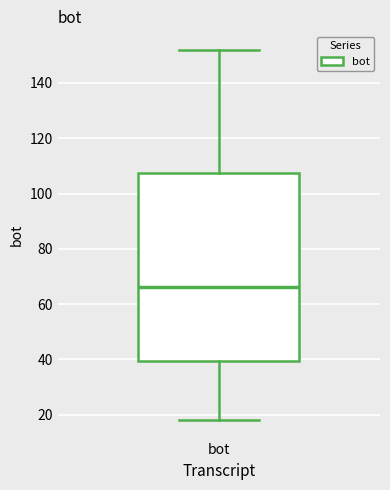

Where does the upper whisker of the box for bot end on the y-axis? The values are not printed on the chart, so give them approximately, as read against the axis.

152